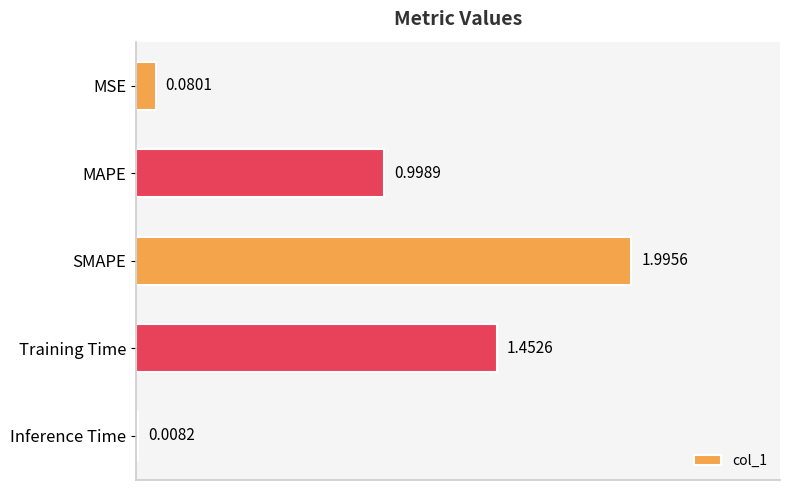

What is the label of the 2nd bar from the bottom?

Training Time